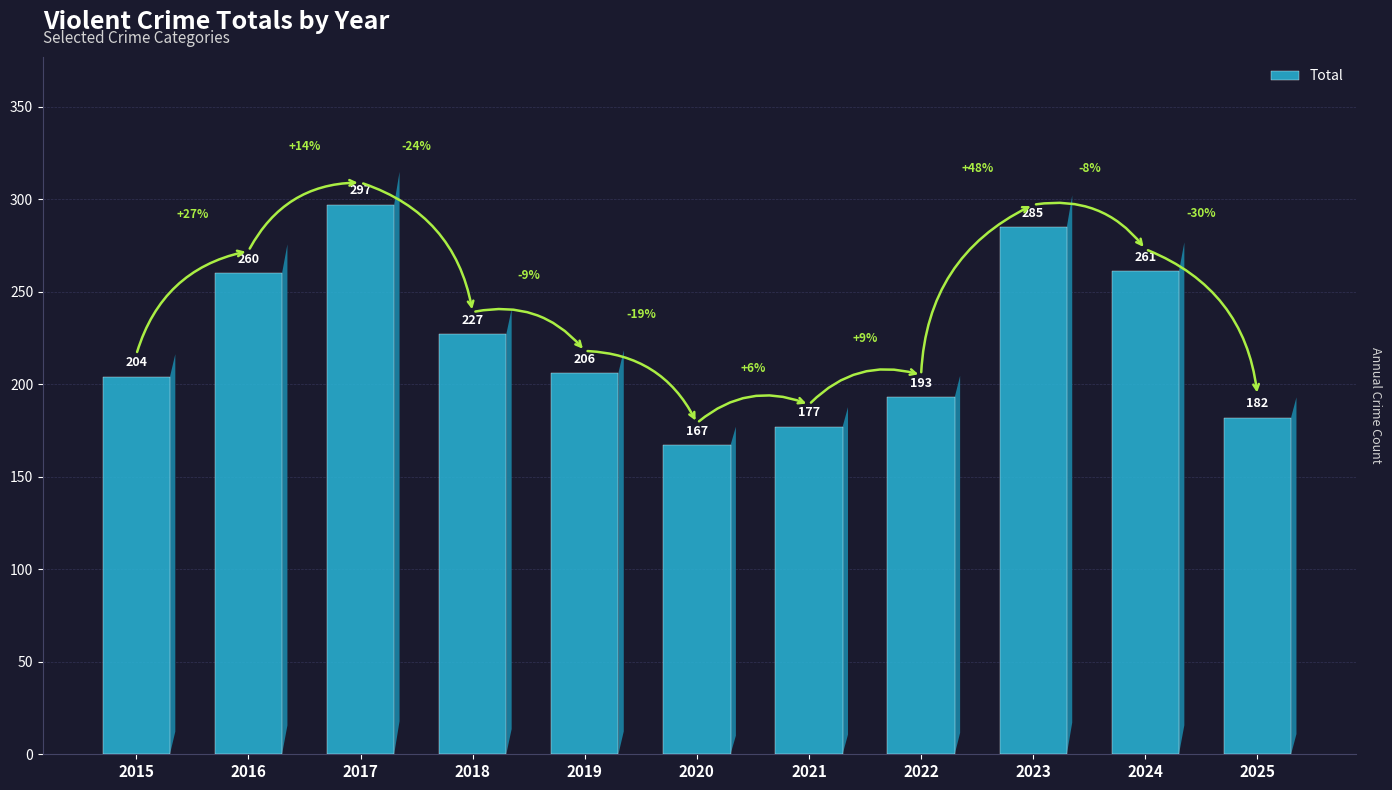

Which category has the lowest value across all series?

2020